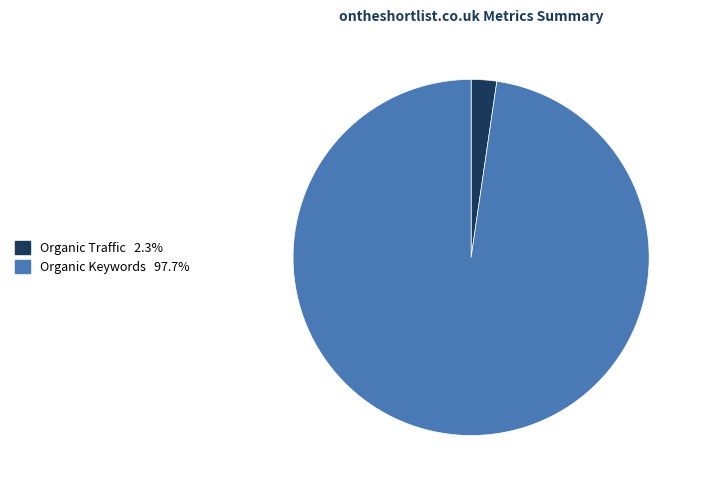

Is there any slice that represents more than half of the pie?

Yes